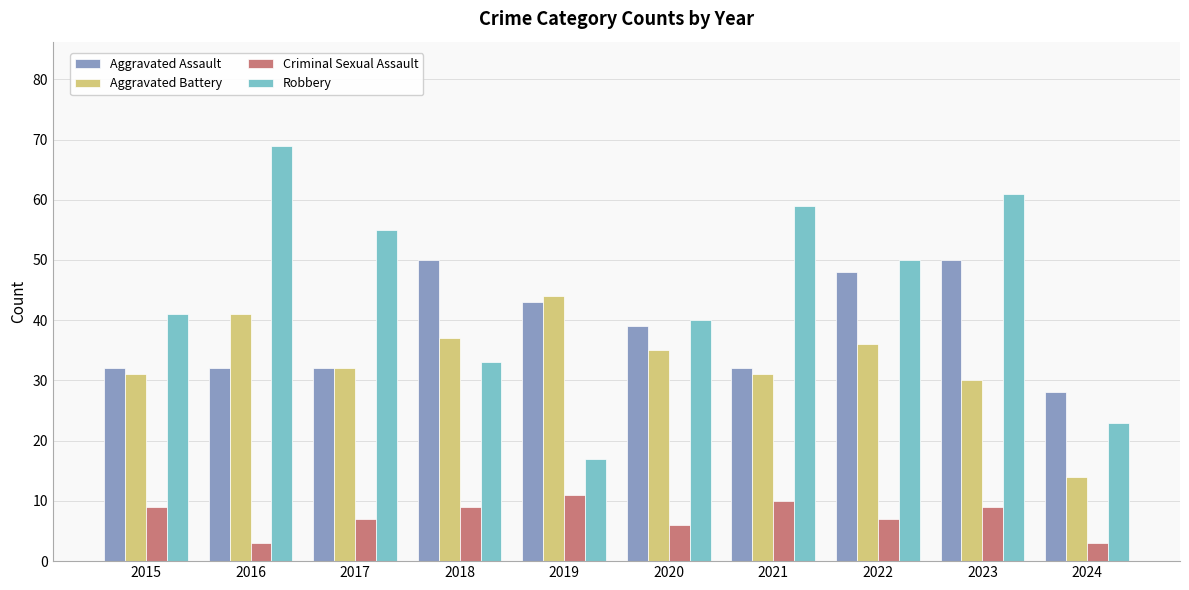

What is the difference between the maximum and minimum values in the Robbery series?

52